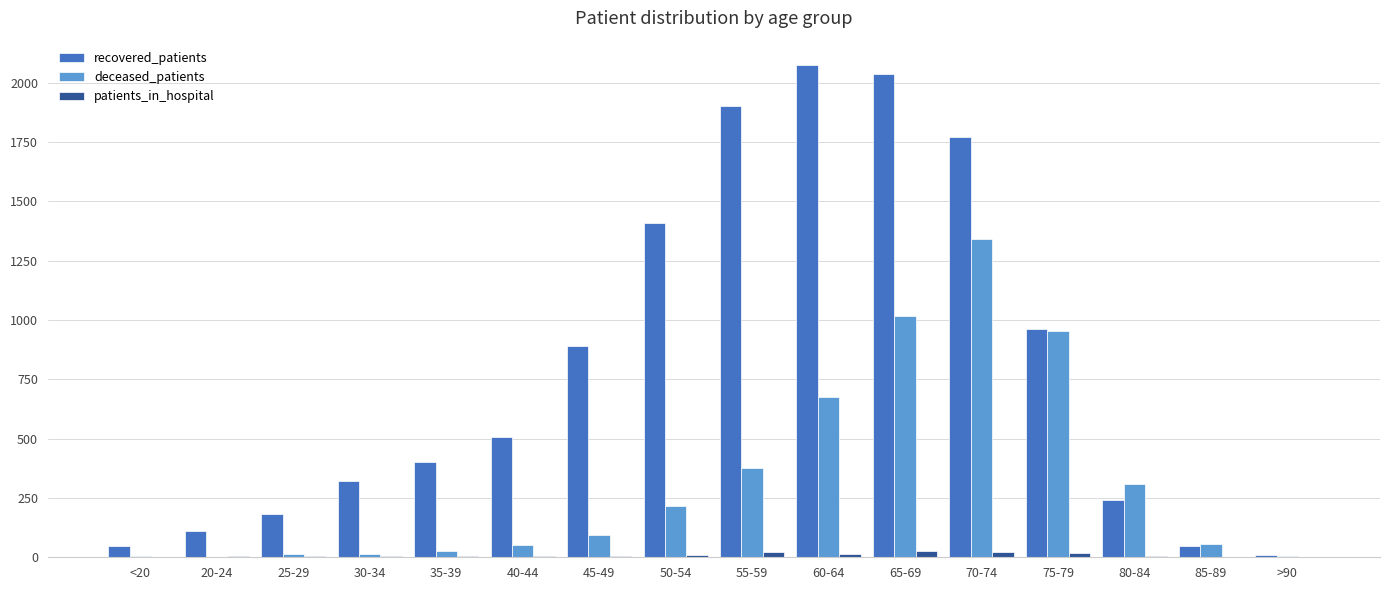

Which series changed the most between 40-44 and 85-89?

recovered_patients